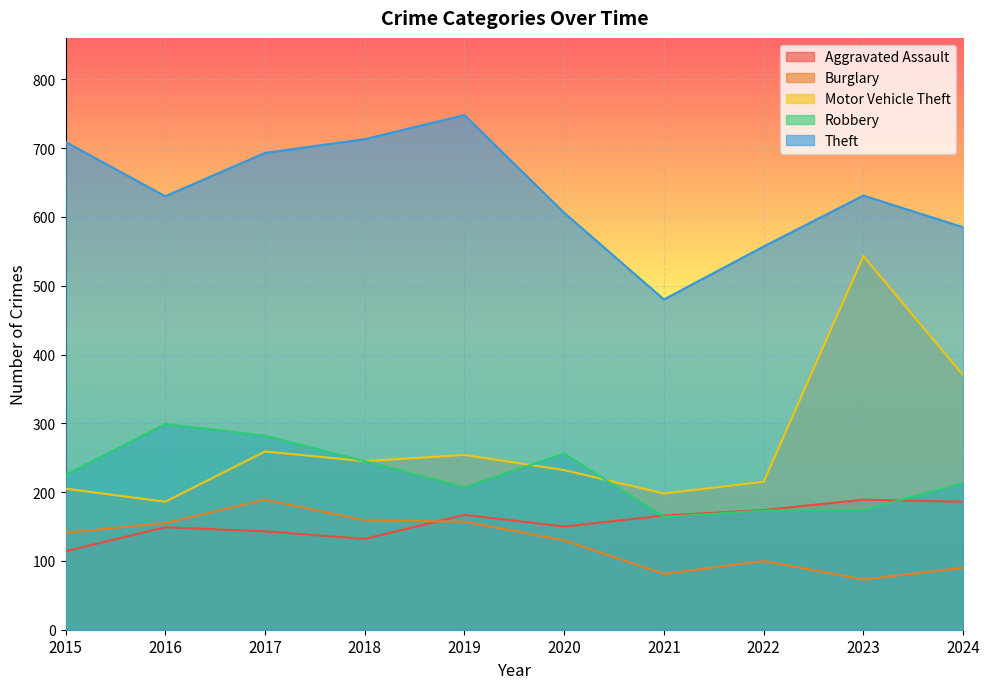

What is the sum of the Robbery values at 2021 and 2020?

420